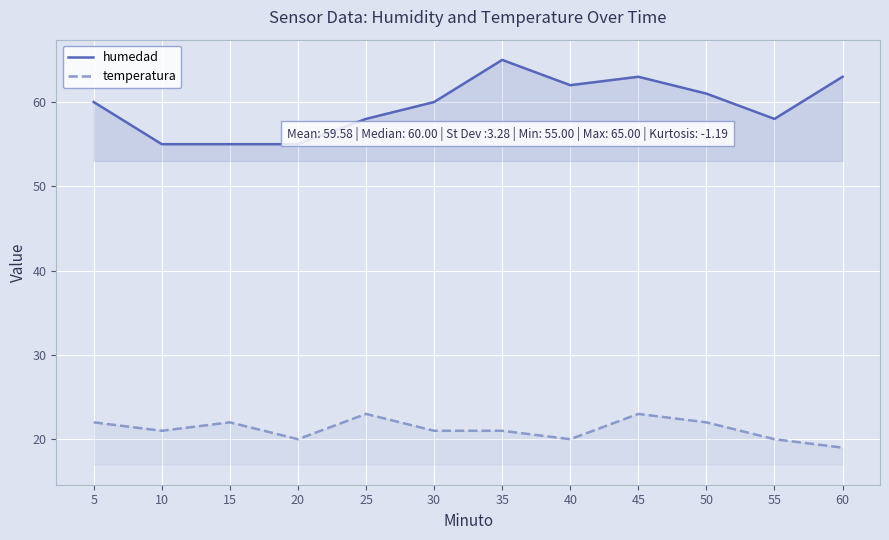

At which label is humedad closest to 60?

5